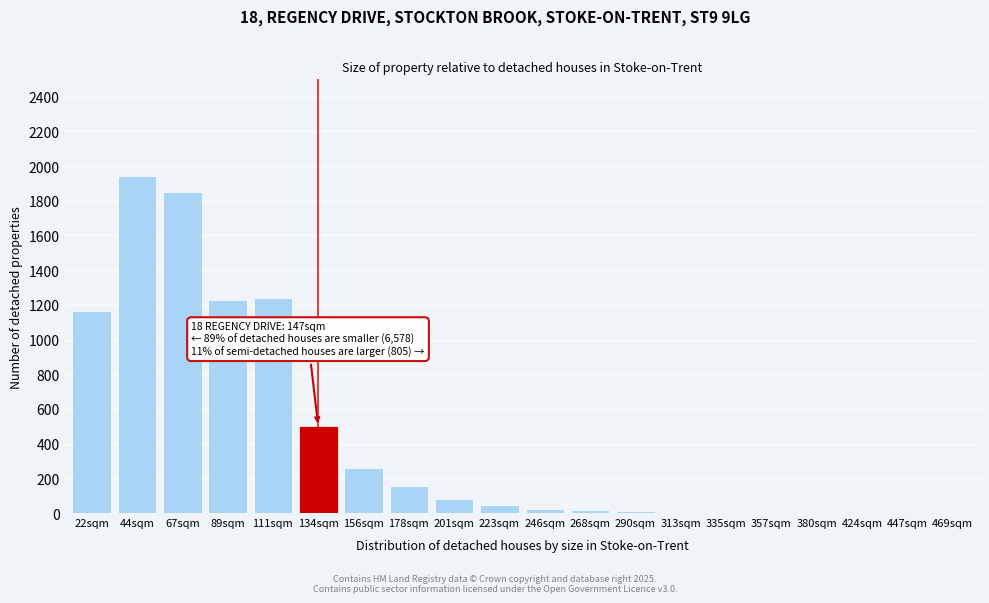

Is it true that the value at 44sqm is 1940?

True